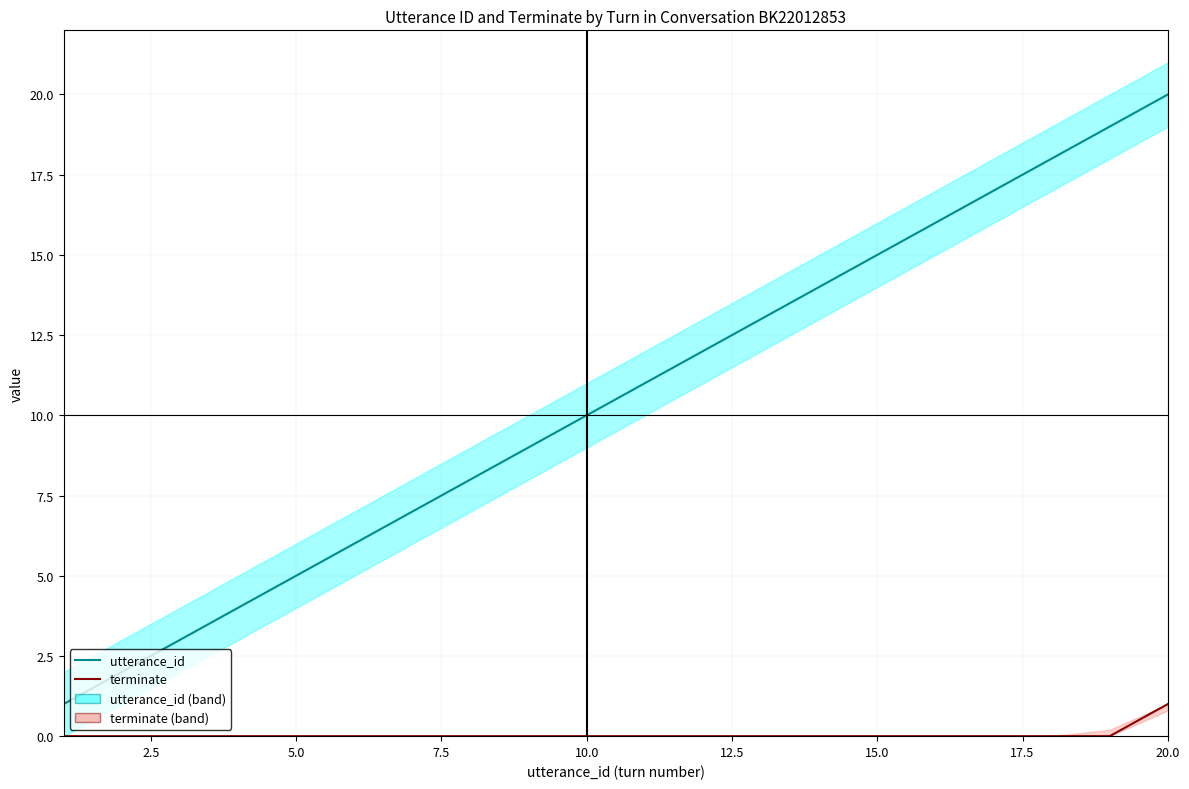

True or false: terminate has more than 1 interior local peaks.

False